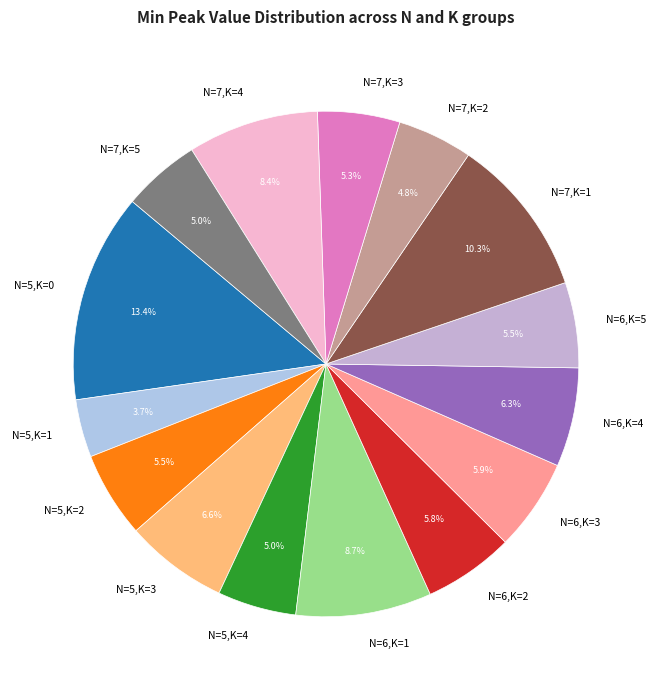

Between N=7,K=1 and N=6,K=2, which is larger?

N=7,K=1